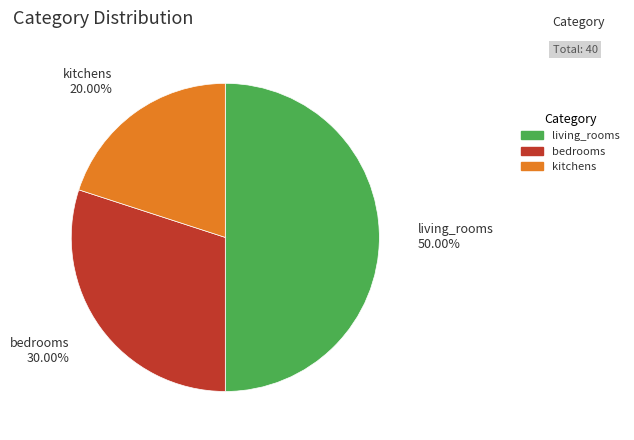

Does bedrooms account for over 50% of the chart?

No